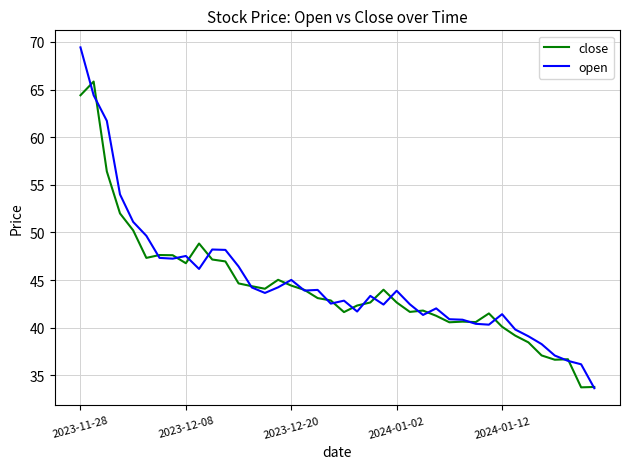

List the series in order of their peak value, lowest first.

close, open